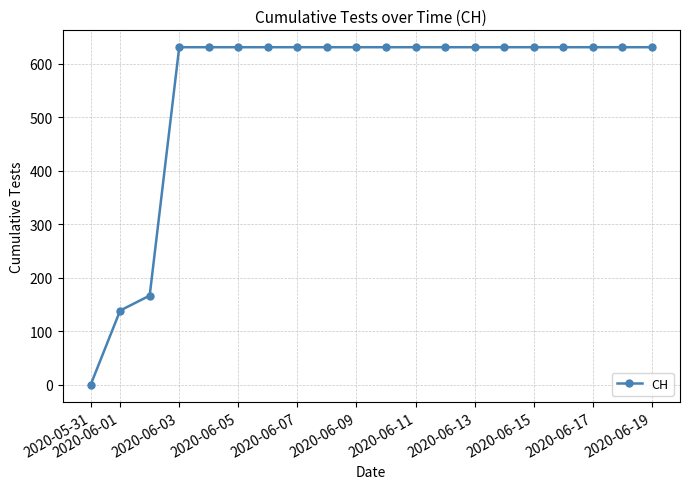

What is the value of the 7th point from the left?

631